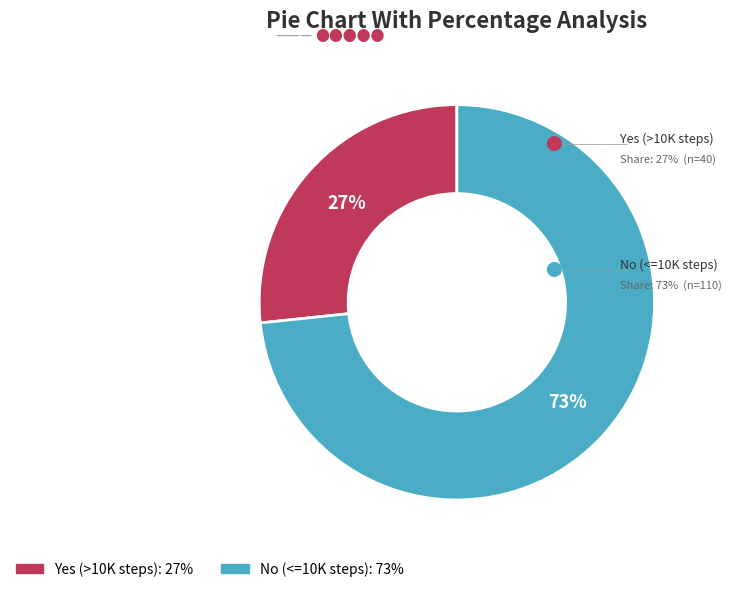

Between Yes (>10K steps) and No (<=10K steps), which is larger?

No (<=10K steps)